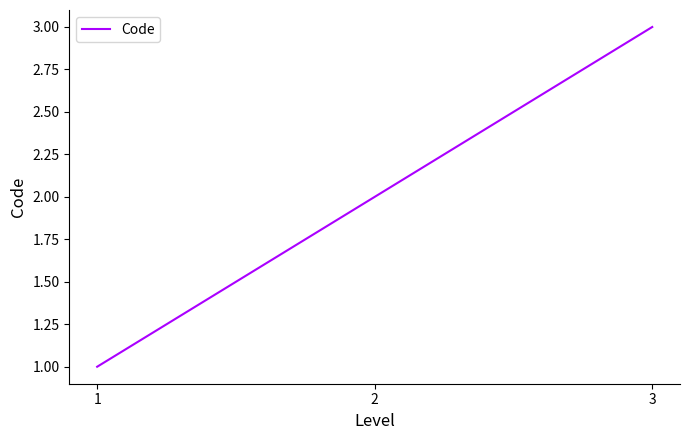

Which label corresponds to the smallest value in the chart?

1